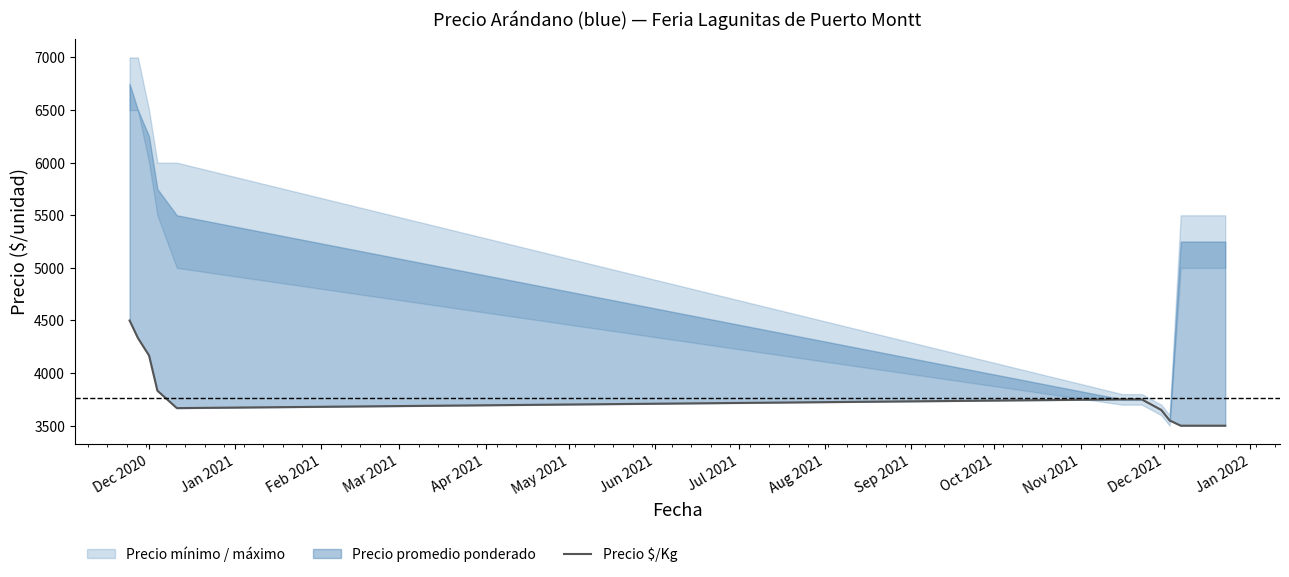

How many lines are shown in the chart?

1